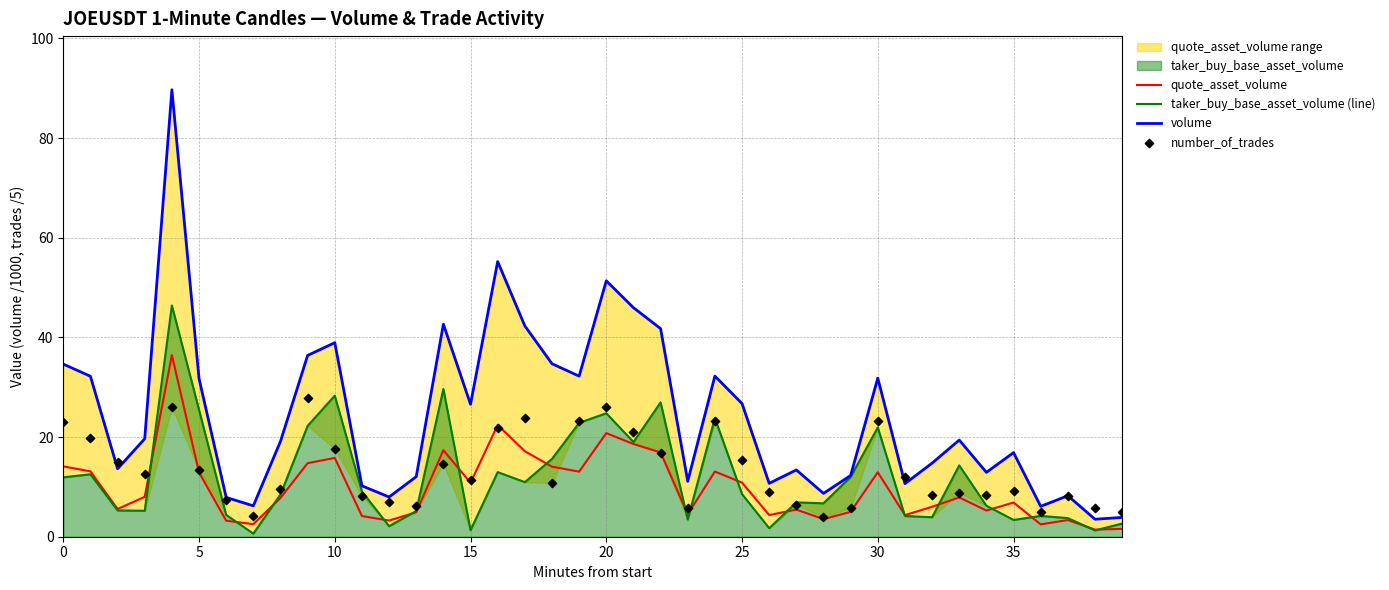

At how many categories does at least one series exceed 3?

40